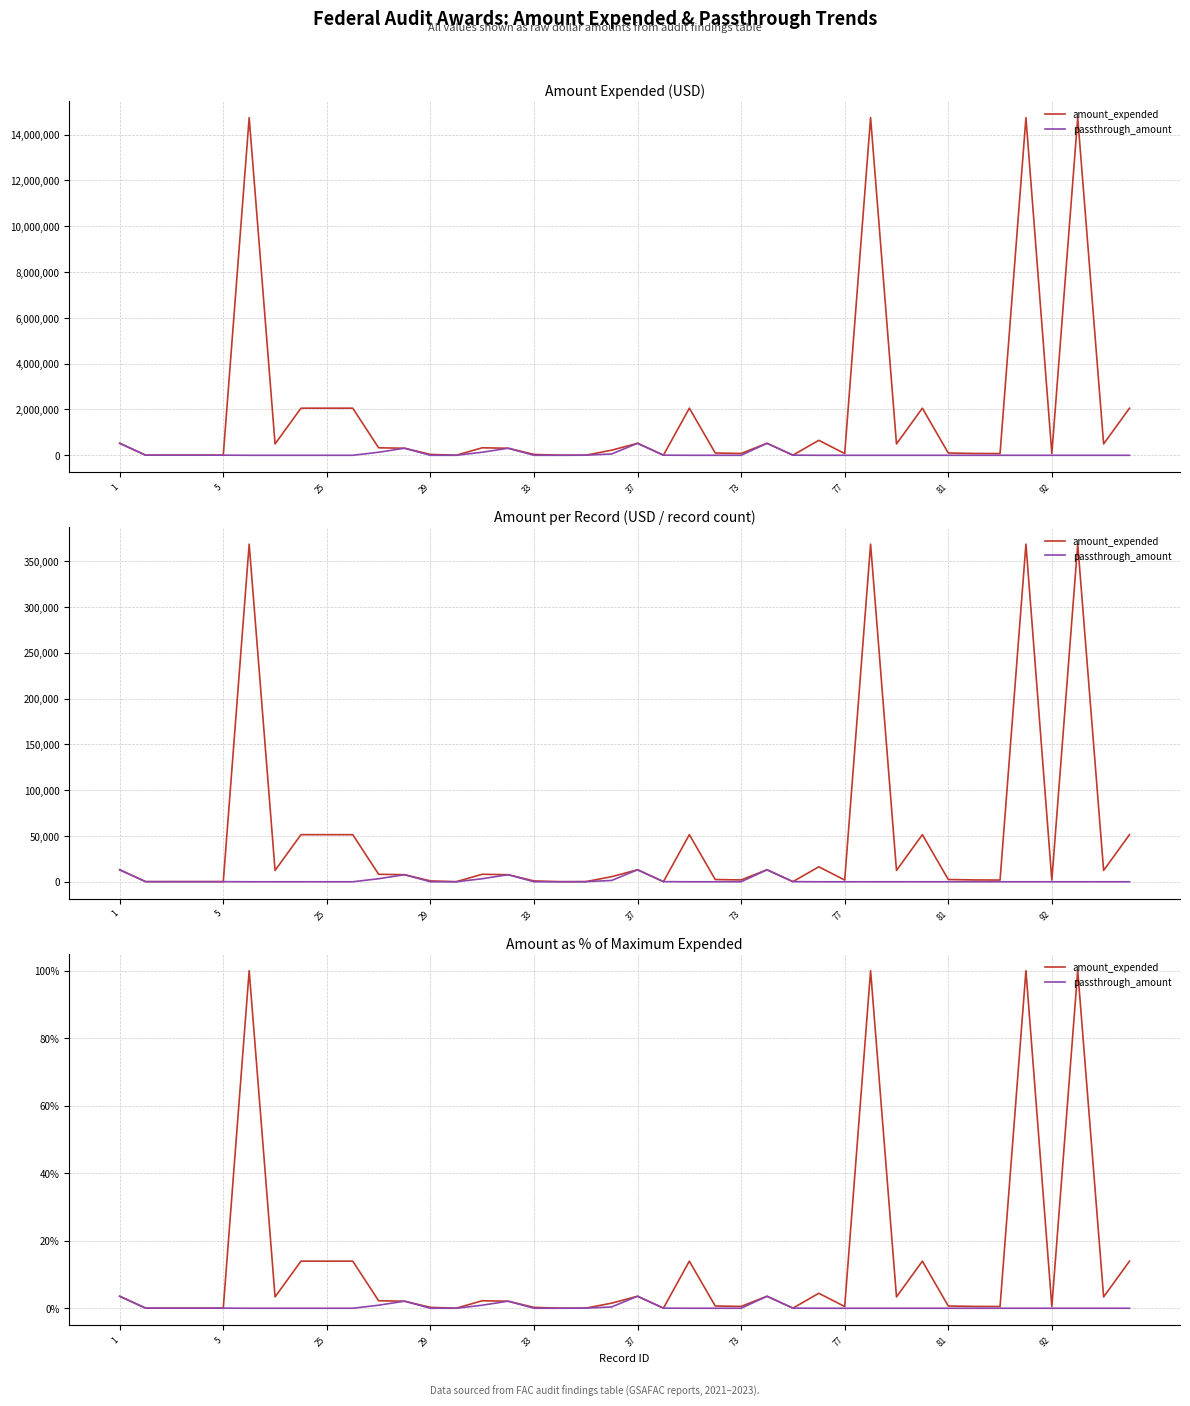

List the series in order of their overall mean, highest first.

amount_expended, passthrough_amount